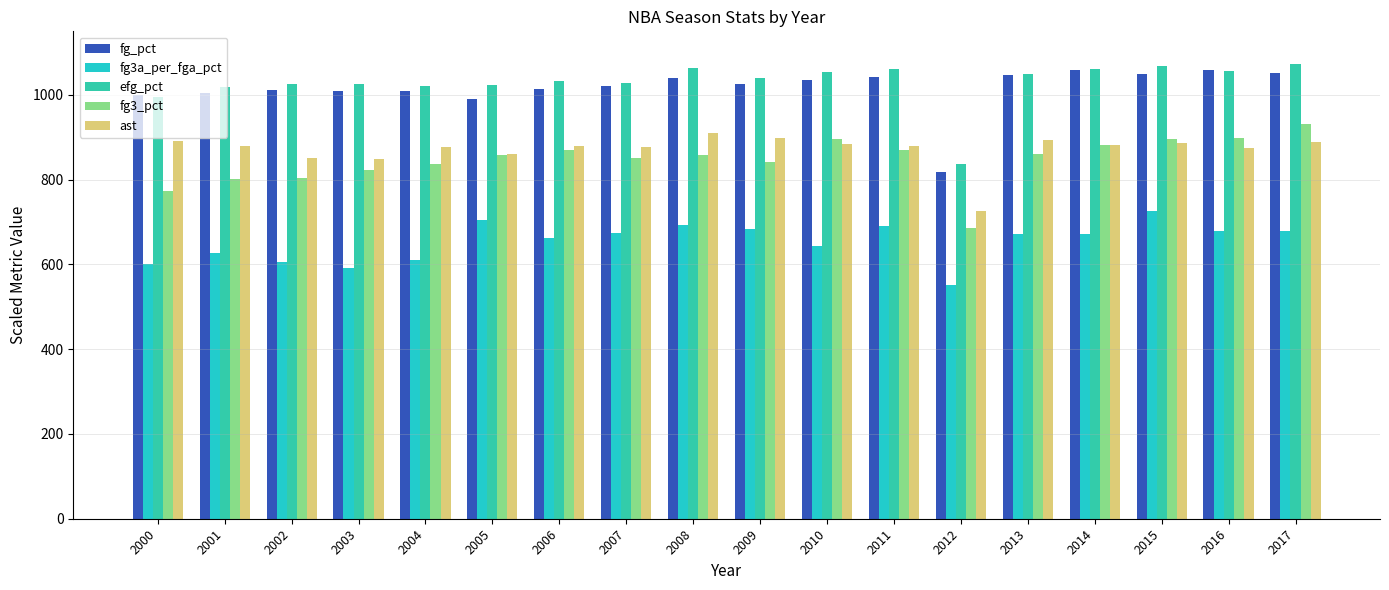

What is the difference between the fg3_pct values at 2016 and 2014?

17